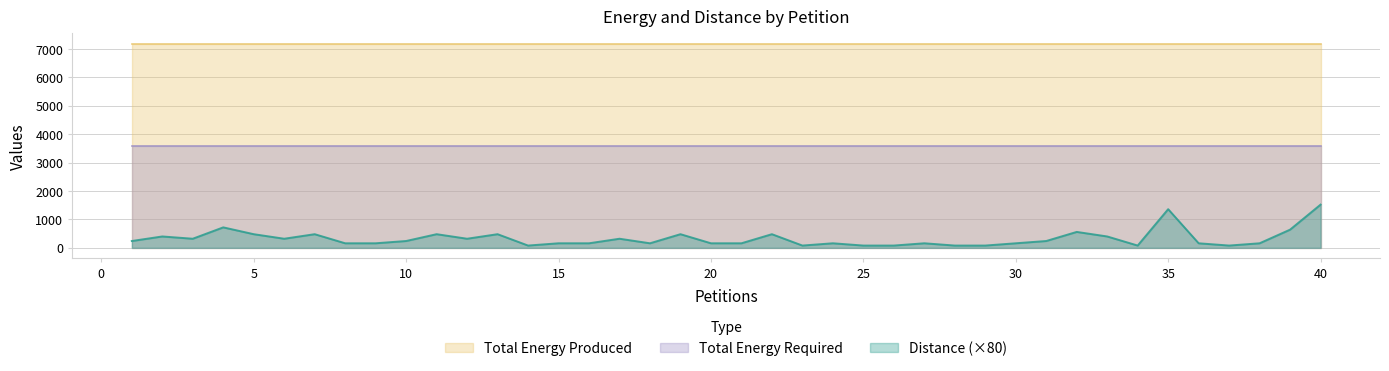

Reading right to left, list all the values displayed in this chart.

Distance: 19	8	2	1	2	17	1	5	7	3	2	1	1	2	1	1	2	1	6	2	2	6	2	4	2	2	1	6	4	6	3	2	2	6	4	6	9	4	5	3
Total Energy Produced: 7184	7184	7184	7184	7184	7184	7184	7184	7184	7184	7184	7184	7184	7184	7184	7184	7184	7184	7184	7184	7184	7184	7184	7184	7184	7184	7184	7184	7184	7184	7184	7184	7184	7184	7184	7184	7184	7184	7184	7184
Total Energy Required: 3599	3599	3599	3599	3599	3599	3599	3599	3599	3599	3599	3599	3599	3599	3599	3599	3599	3599	3599	3599	3599	3599	3599	3599	3599	3599	3599	3599	3599	3599	3599	3599	3599	3599	3599	3599	3599	3599	3599	3599